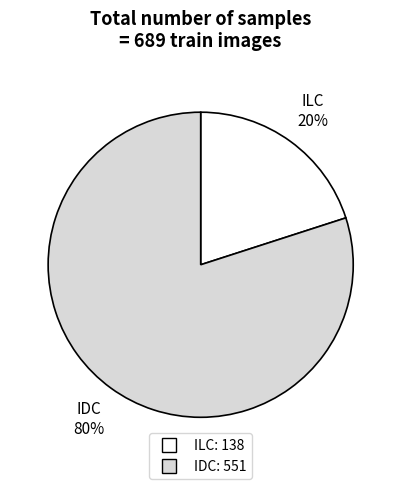

Which category has the biggest portion of the pie?

IDC